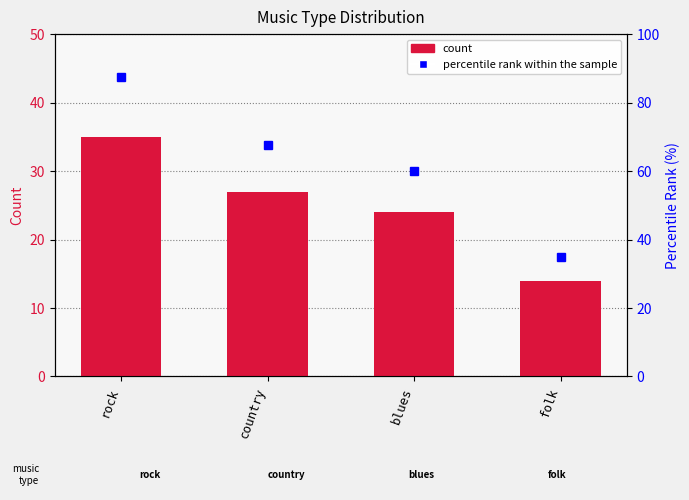

What is the difference between the second highest and minimum values in the count series?

13.0